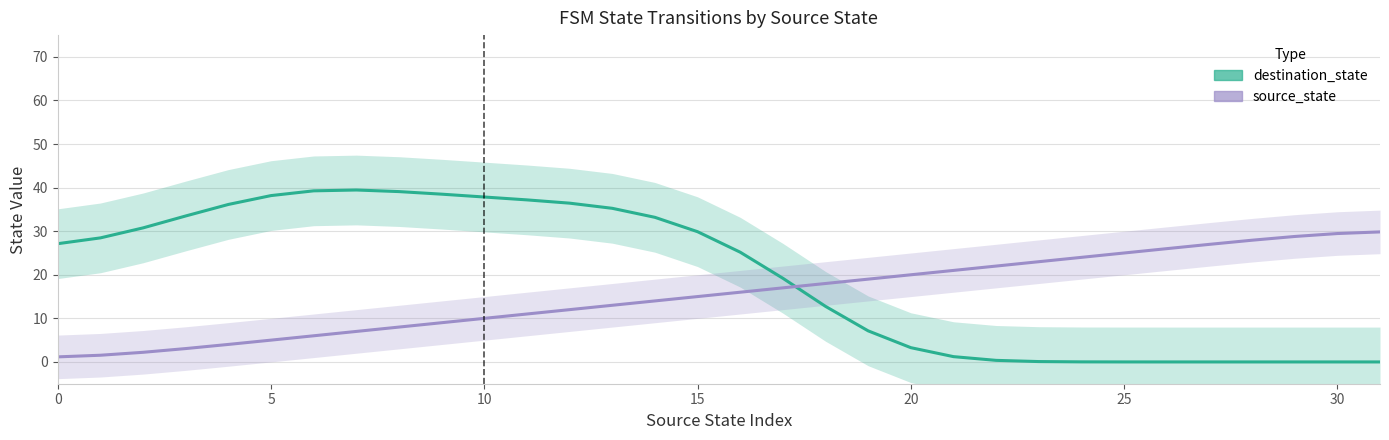

Does the chart display data point markers on the line(s)?

No